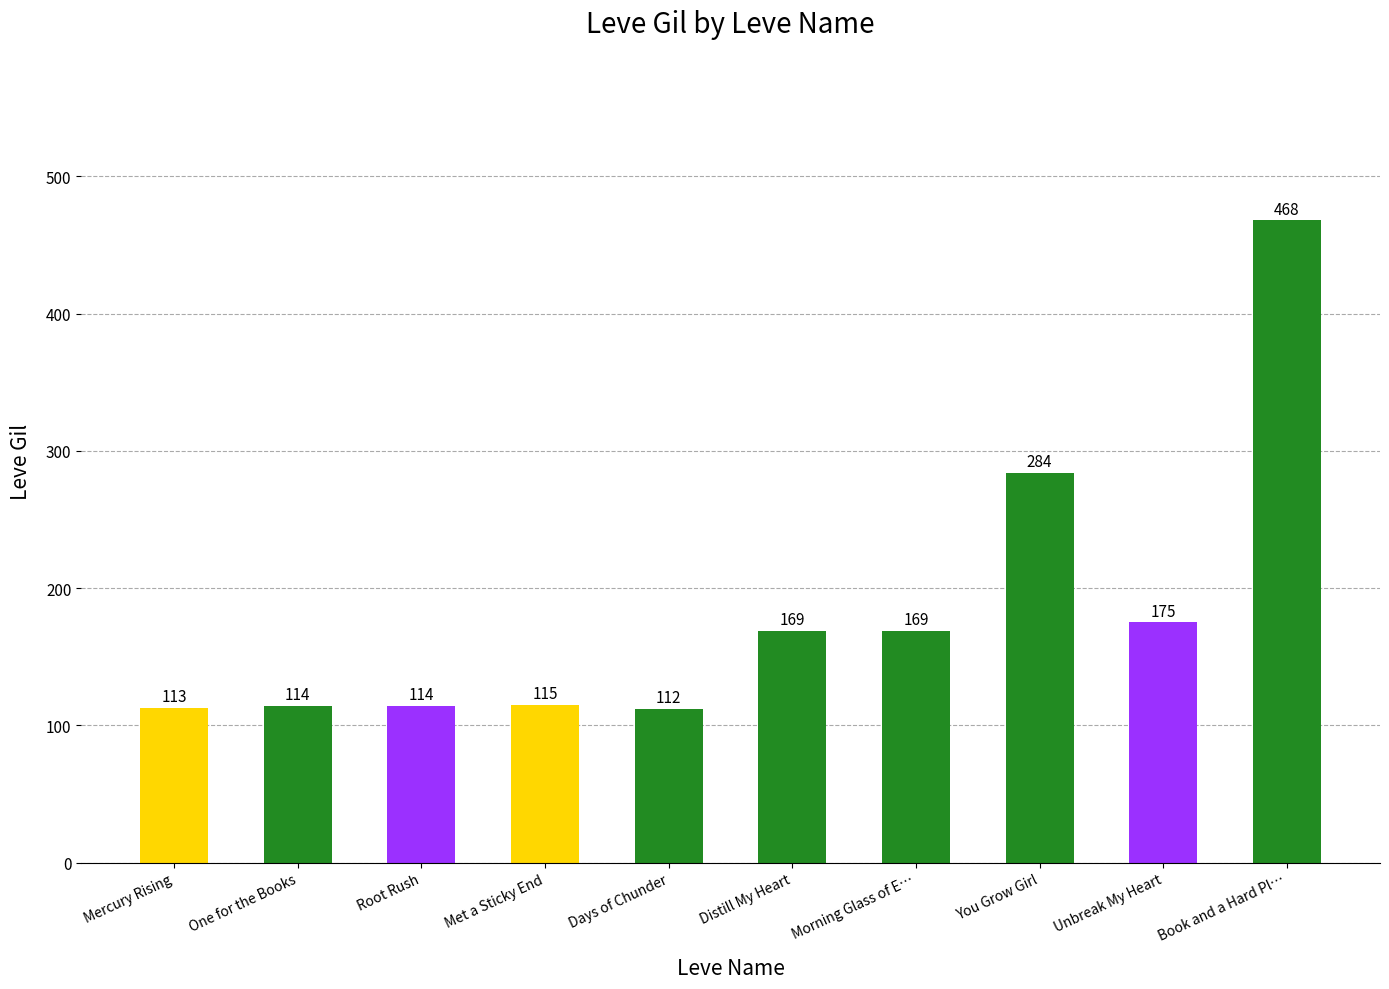

What is the label of the 1st bar from the left?

Mercury Rising